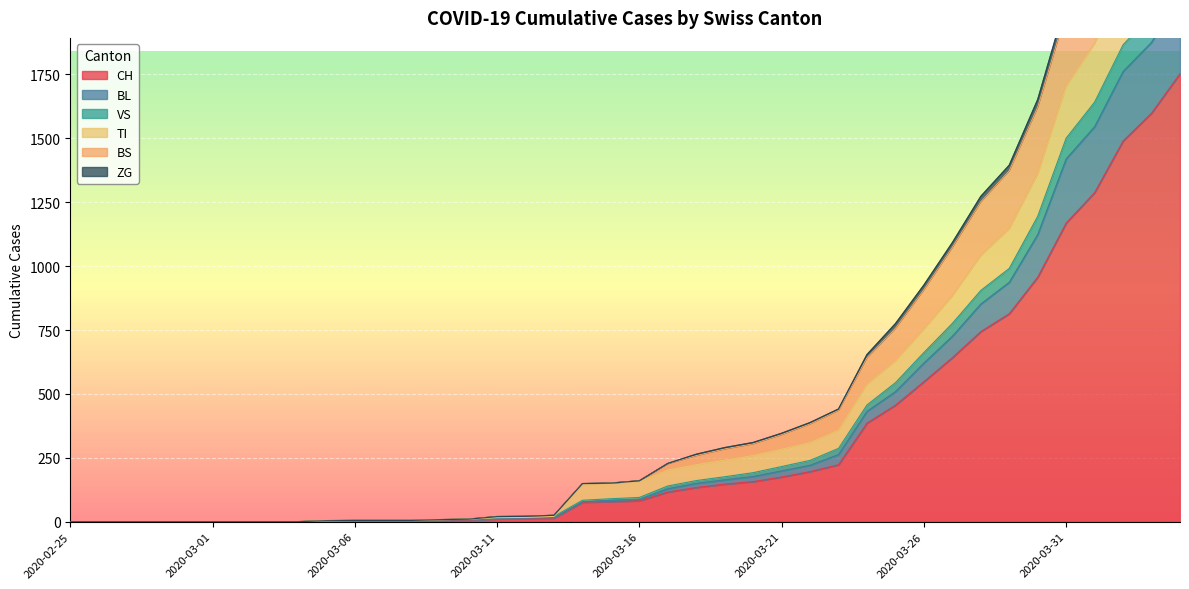

Between 2020-03-20 and 2020-03-18, which is larger?

2020-03-20